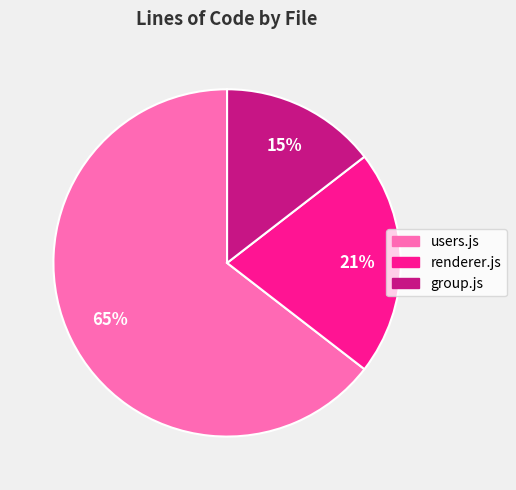

What percentage is the renderer.js slice, to the nearest percent?

21%